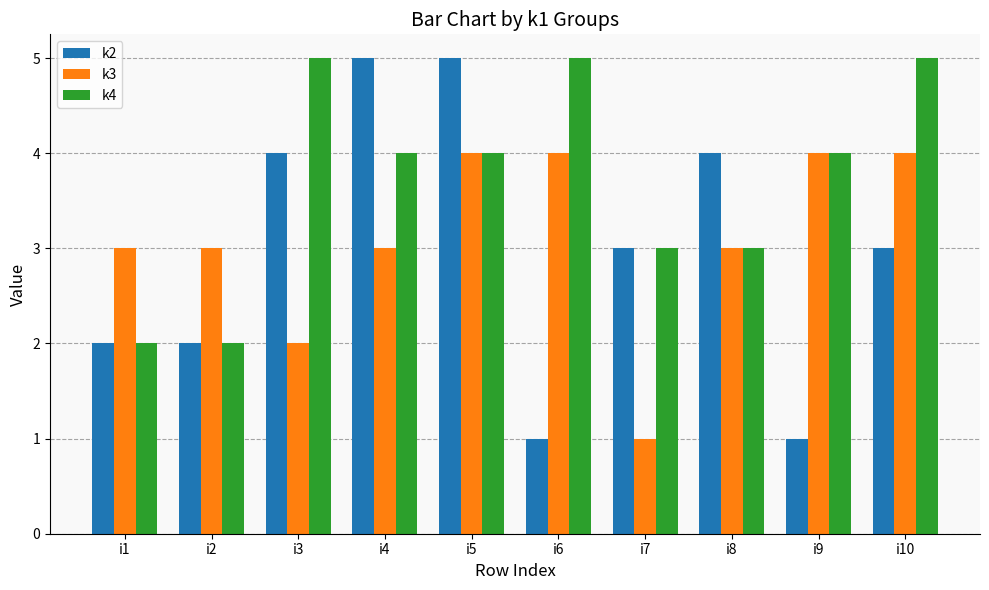

What is the value of the k3 bar at the 1st from the left?

3